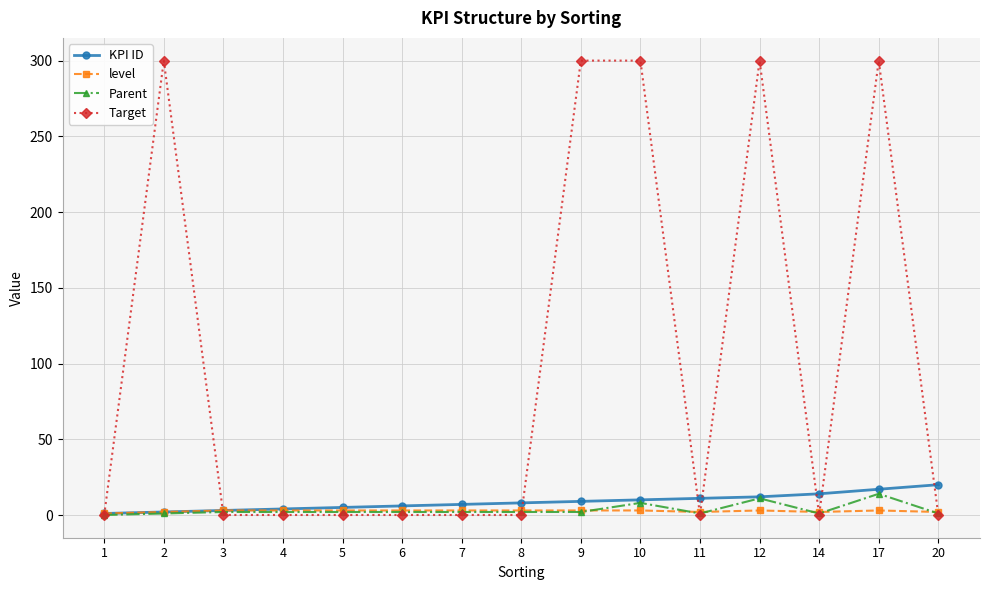

Is it true that KPI ID equals 10 at 10?

True